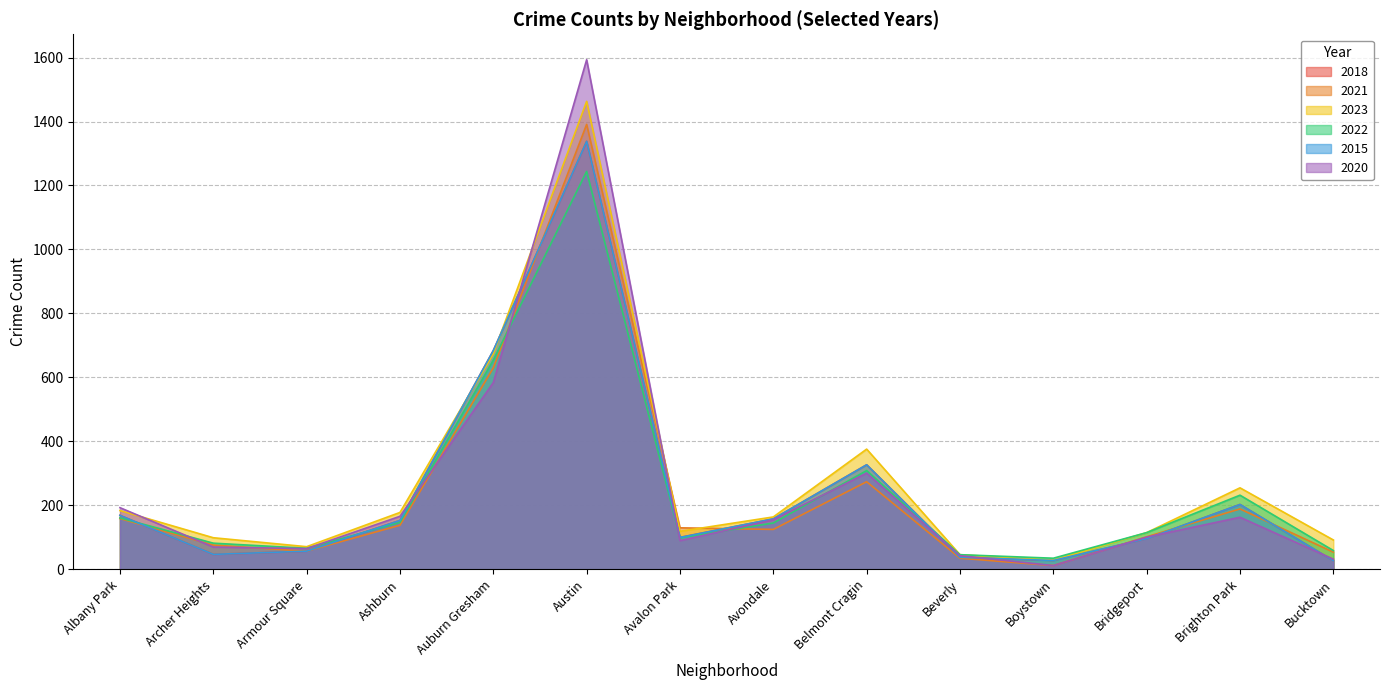

At which label does 2023 first exceed 164?

Albany Park